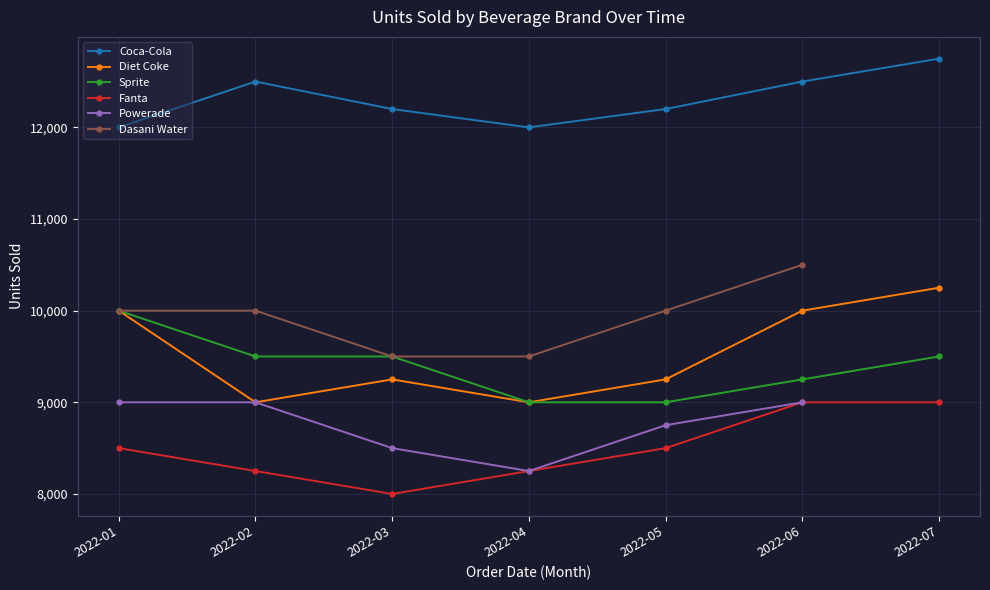

True or false: Coca-Cola and Diet Coke intersect in this chart.

False